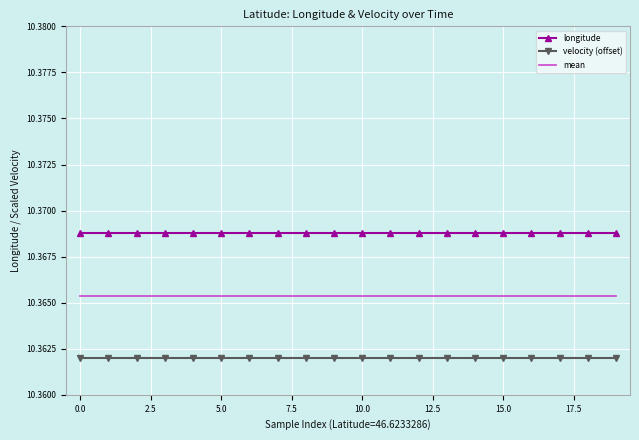

True or false: longitude and velocity (offset) cross at least once.

False